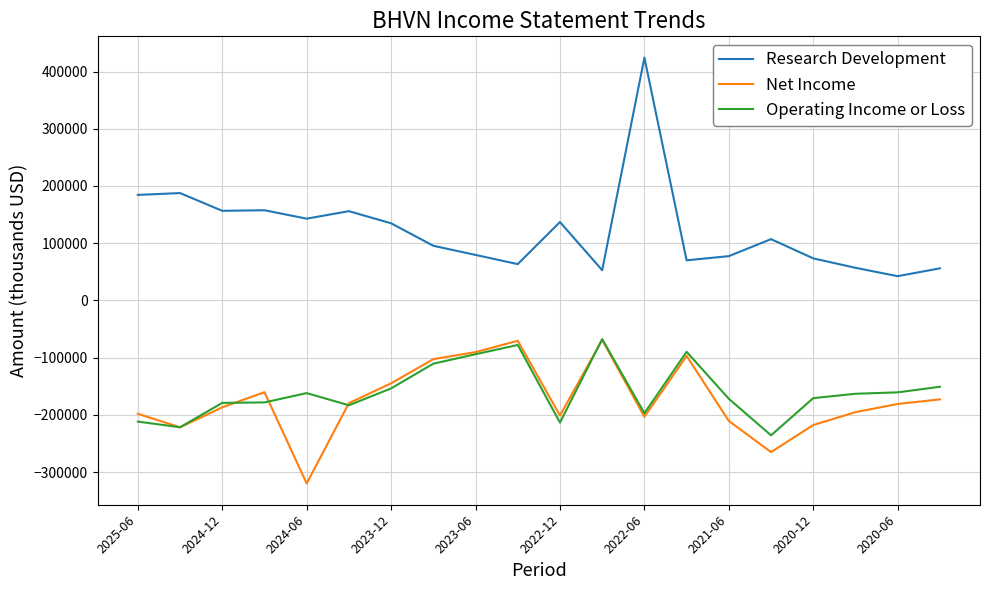

True or false: Research Development and Operating Income or Loss intersect in this chart.

False